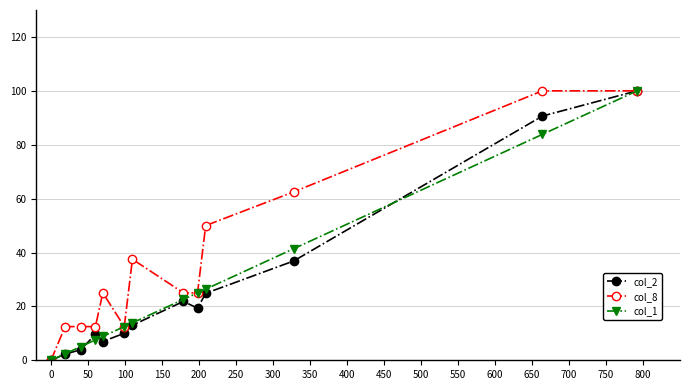

Which series has the largest total across all categories?

col_8